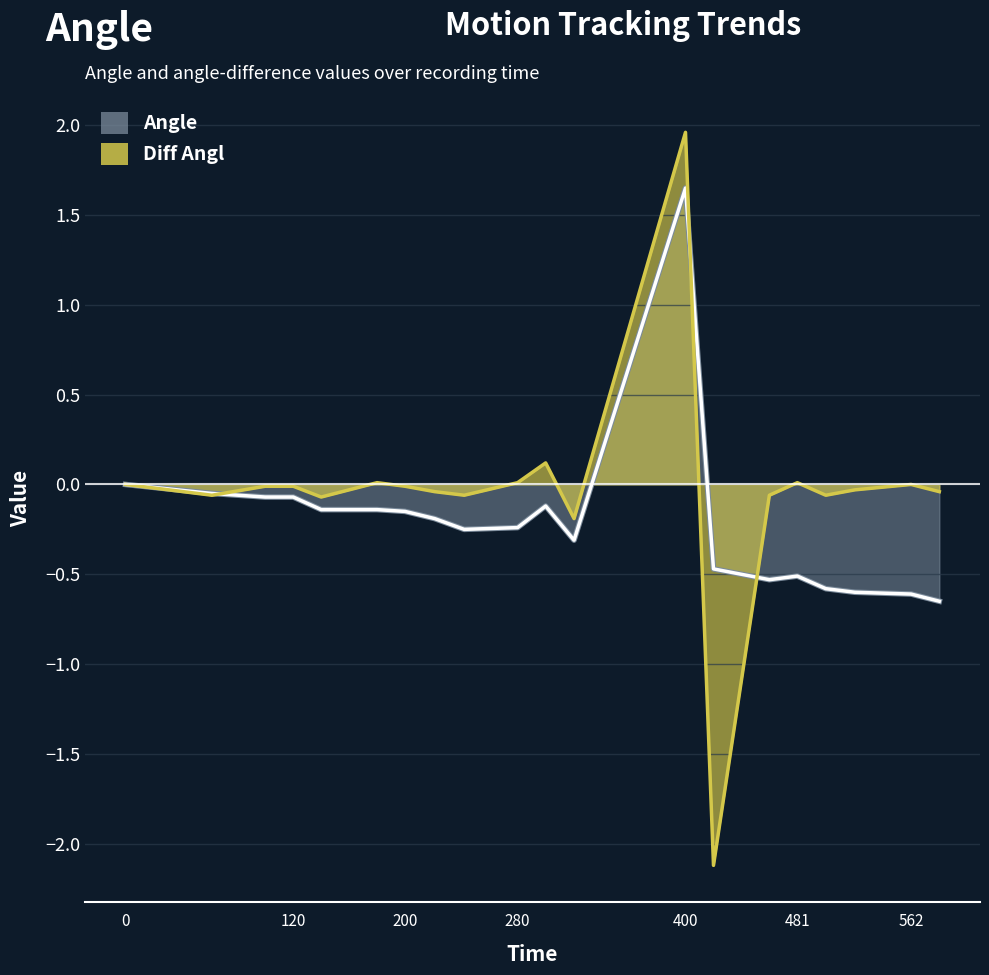

At 522.3, list the series in order from largest to smallest.

Diff Angl, Angle